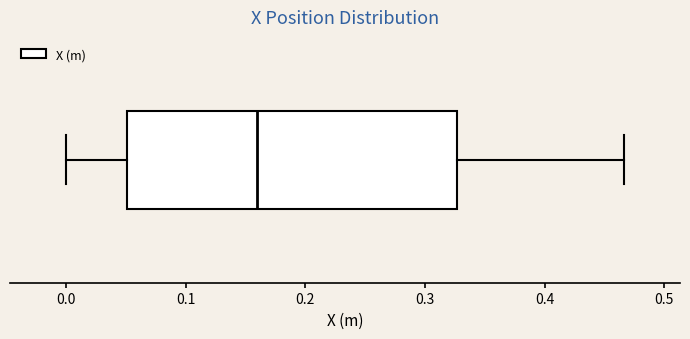

Transcribe this box plot: give where the median line is, the range the box spans, and where the two whiskers end, as read against the x-axis. The values are not printed on the chart, so give them approximately, as read against the axis.

median 0.16, box 0.05 to 0.33, whiskers 0.00 to 0.47